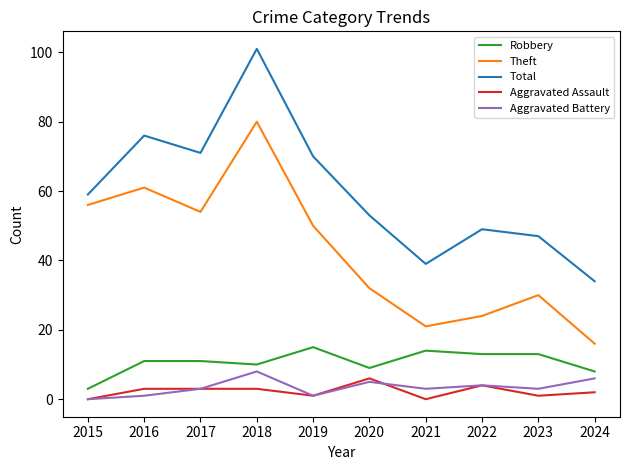

What are all the series names shown in the legend?

Robbery, Theft, Total, Aggravated Assault, Aggravated Battery